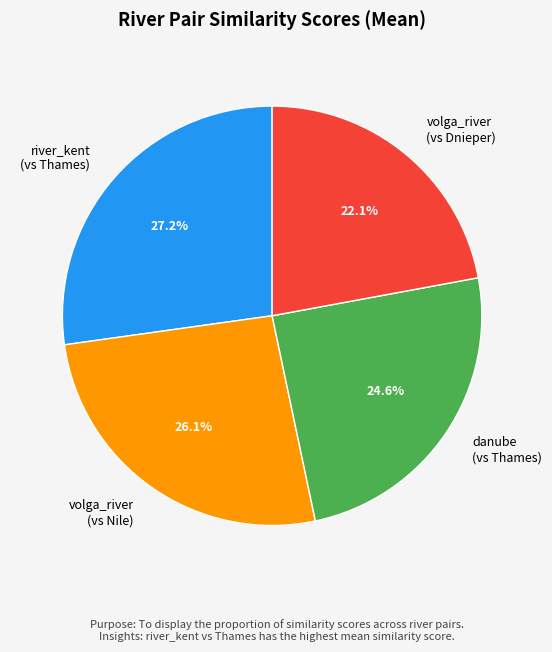

What is the smallest slice in the pie chart?

volga_river (vs Dnieper)